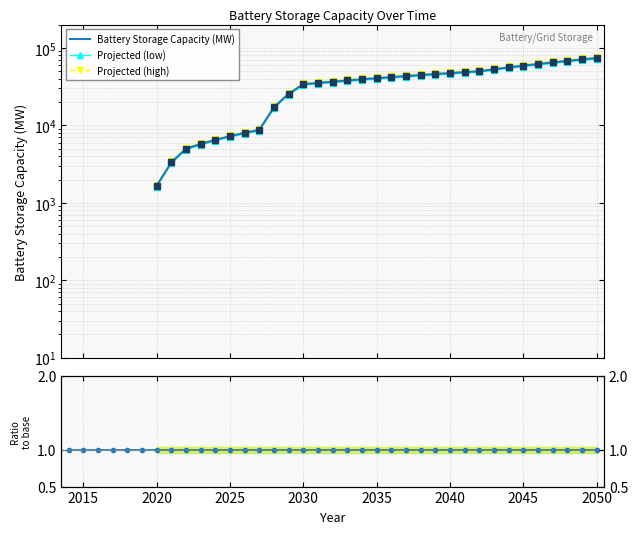

True or false: Projected (high) and Battery Storage Capacity (MW) intersect in this chart.

False